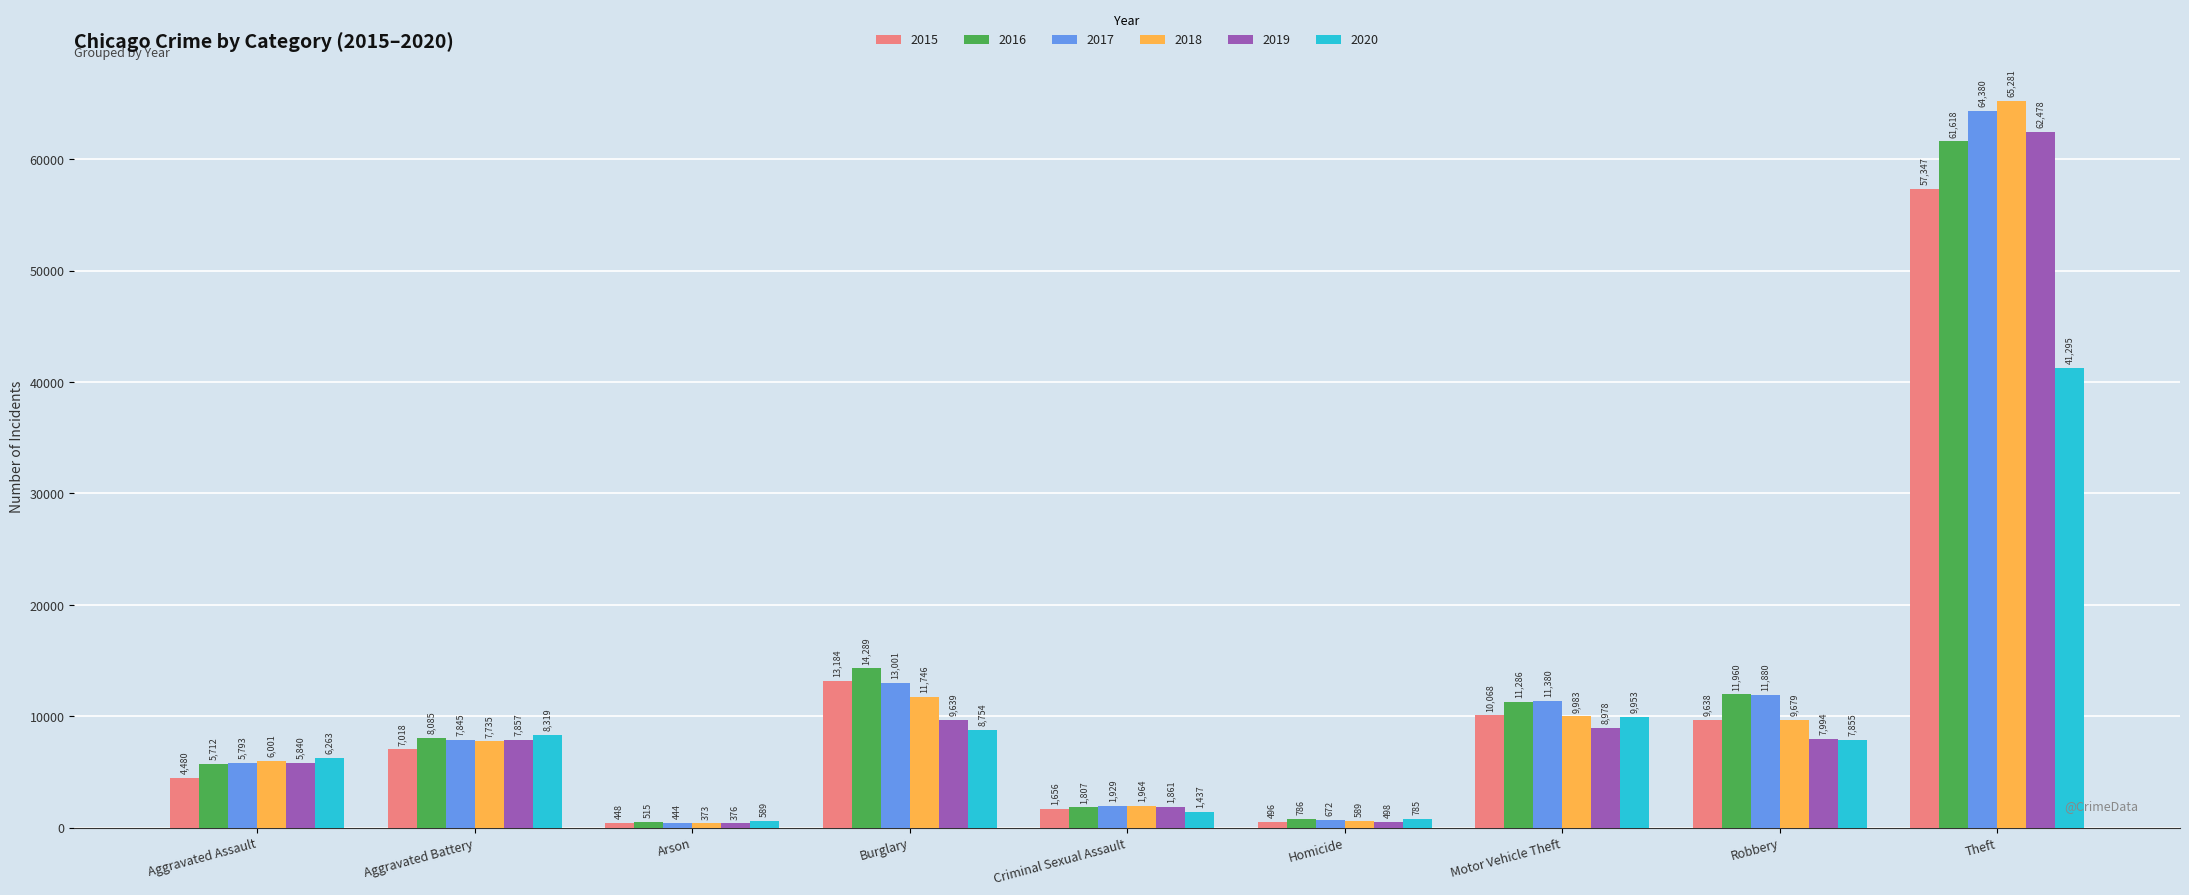

Which series has the largest range (max minus min)?

2018